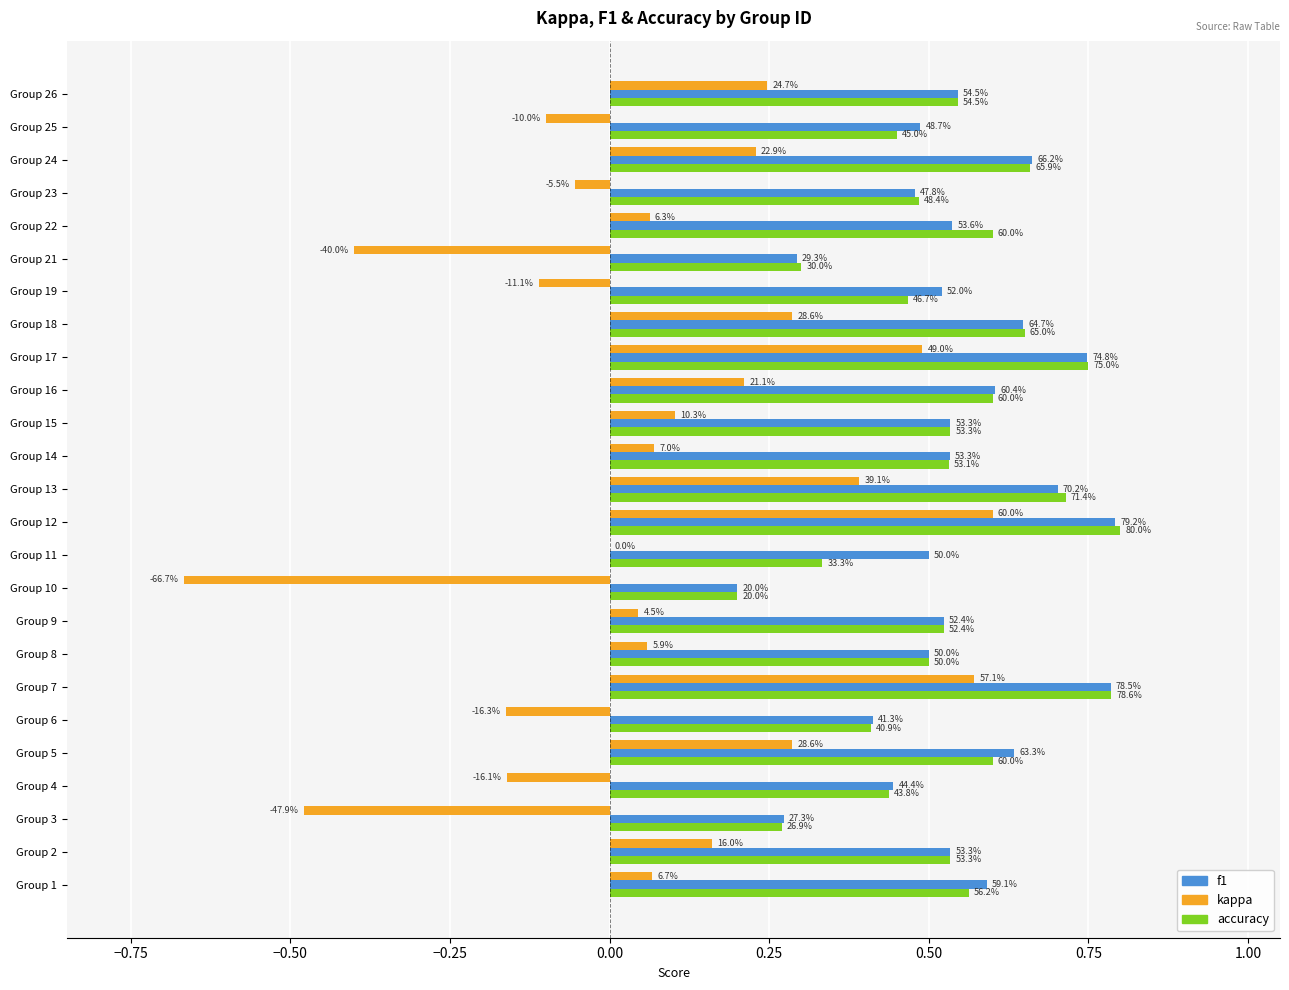

Which series has the widest spread of values?

kappa